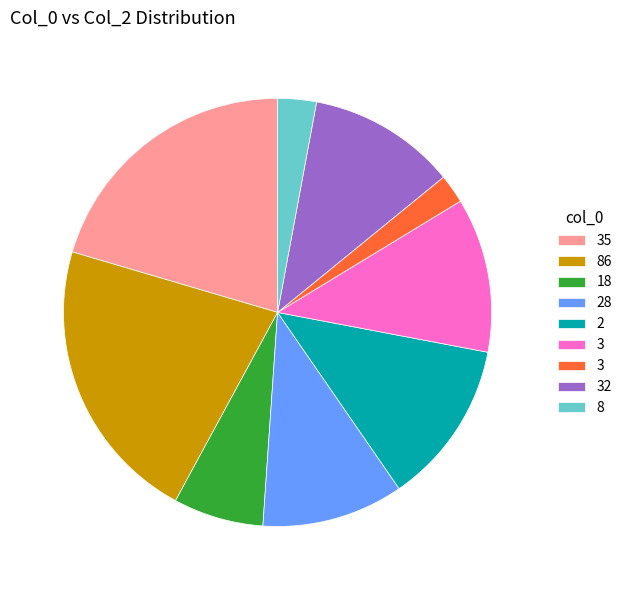

Does any single category account for the majority?

No